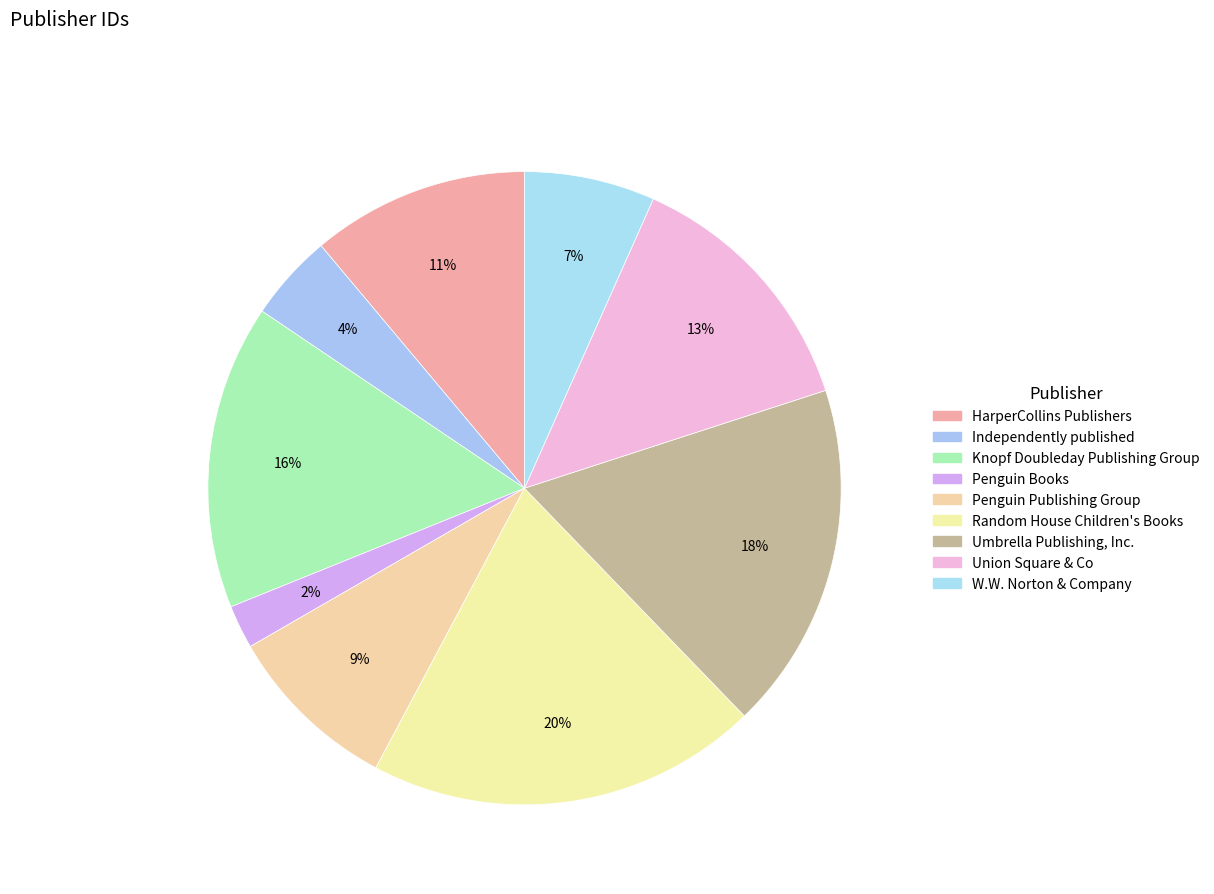

How many slices are in this pie chart?

9